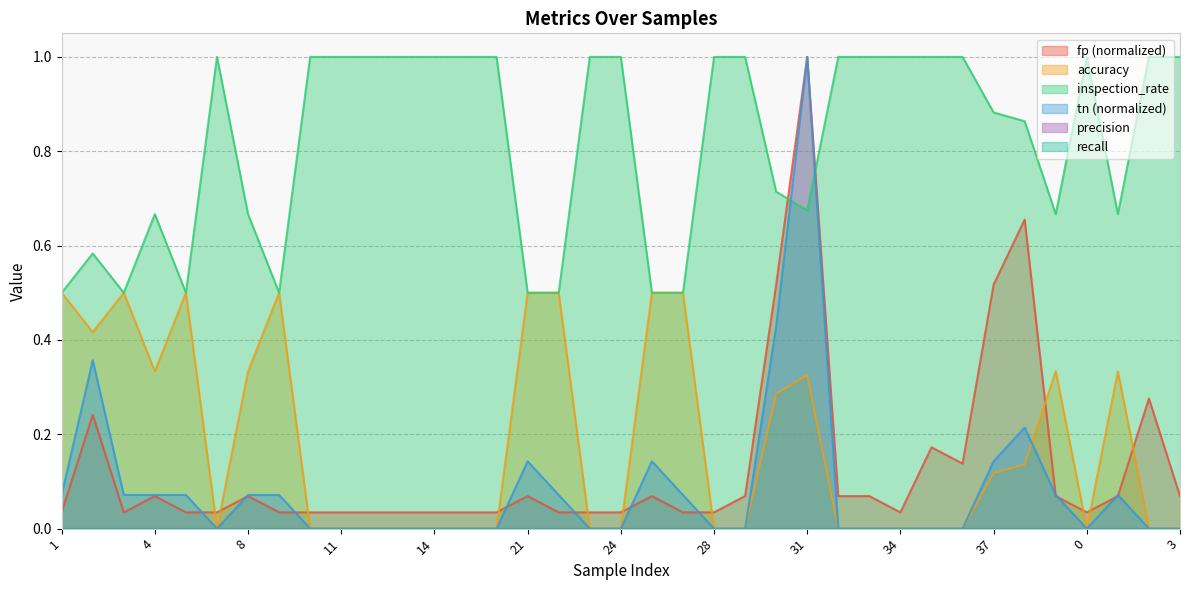

What is the greatest value displayed?

1.0